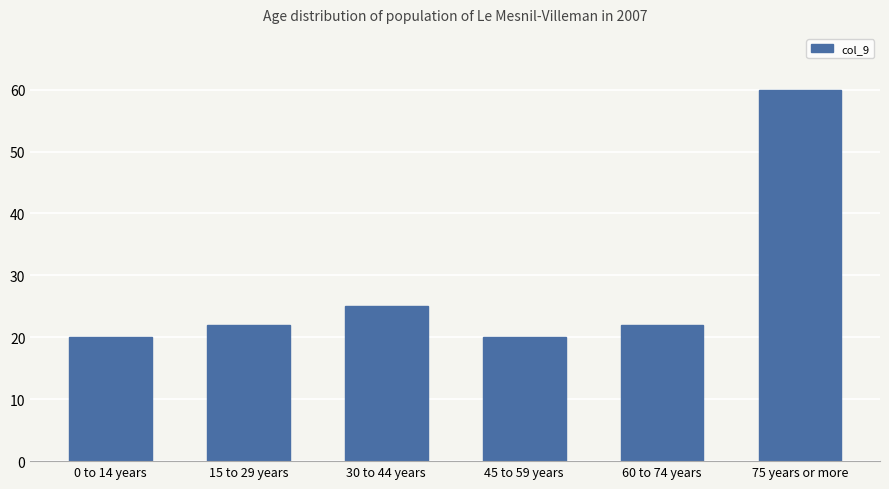

What is the label of the 2nd bar from the right?

60 to 74 years